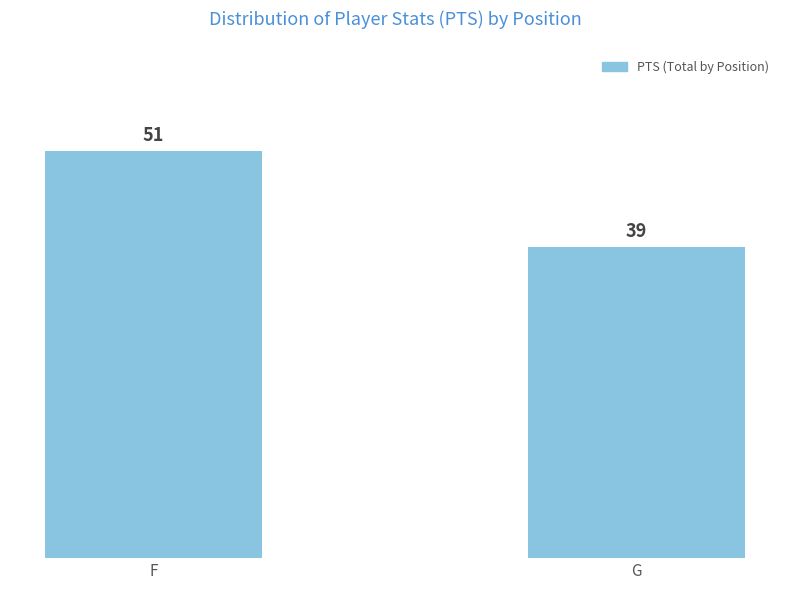

Reading left to right, transcribe all the data shown in this chart.

51	39